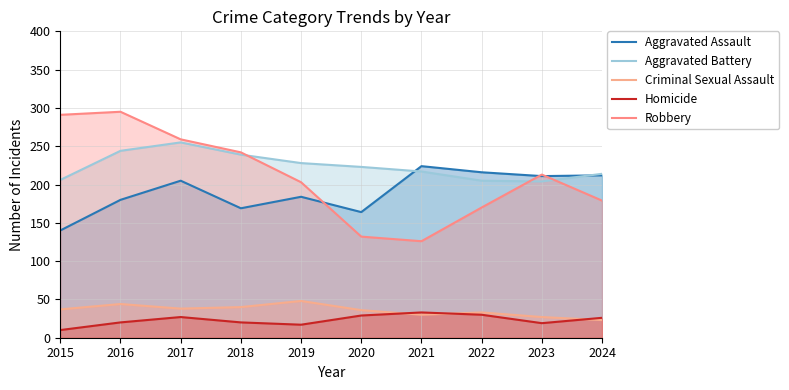

At 2022, list the series in order from smallest to largest.

Homicide, Criminal Sexual Assault, Robbery, Aggravated Battery, Aggravated Assault